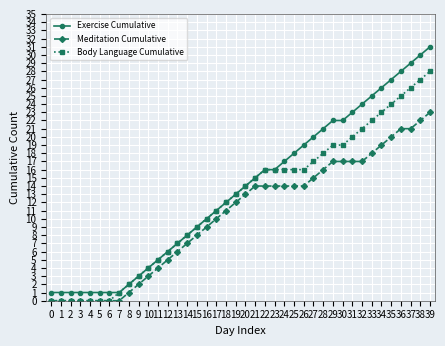

What is the value of the Exercise Cumulative point at the 37th from the left?

28